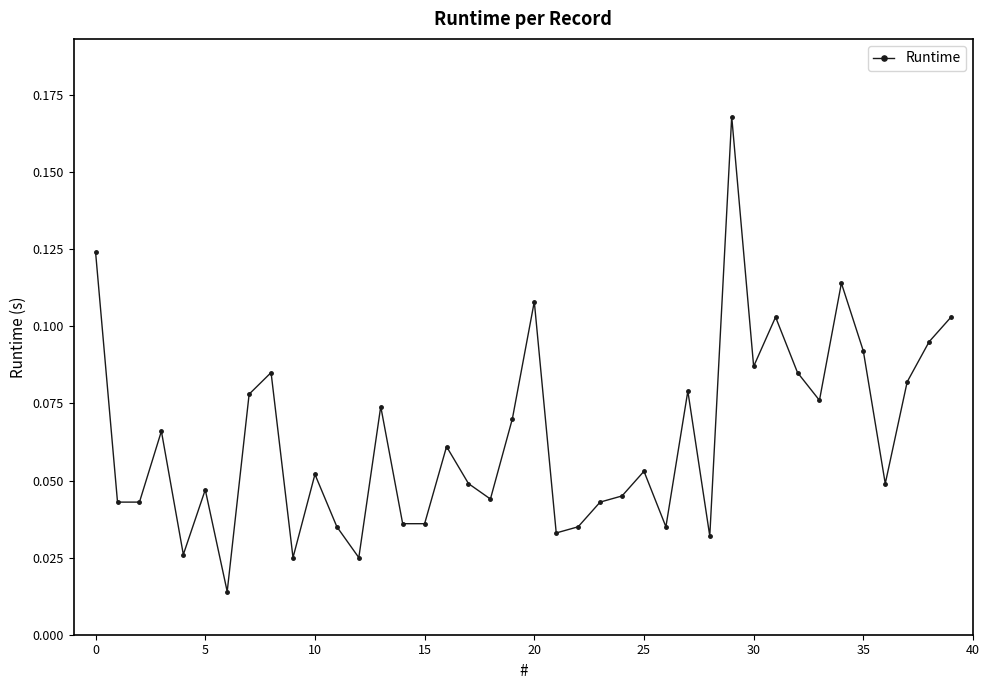

The value at 0 is 0.0. True or false?

False